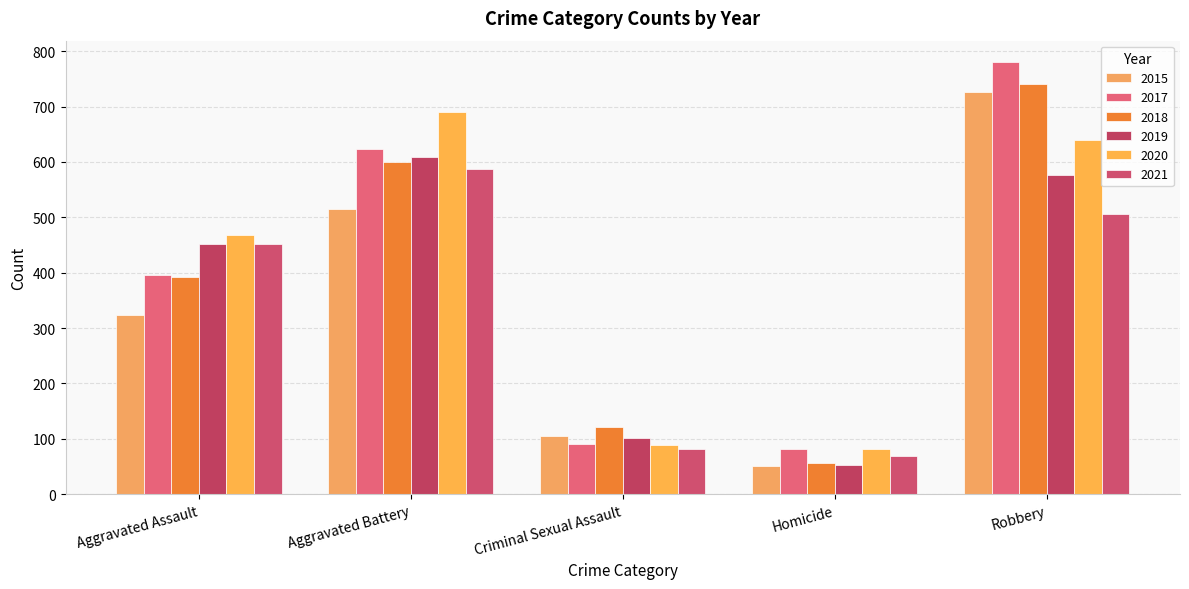

Which has a higher value, Aggravated Battery or Aggravated Assault?

Aggravated Battery